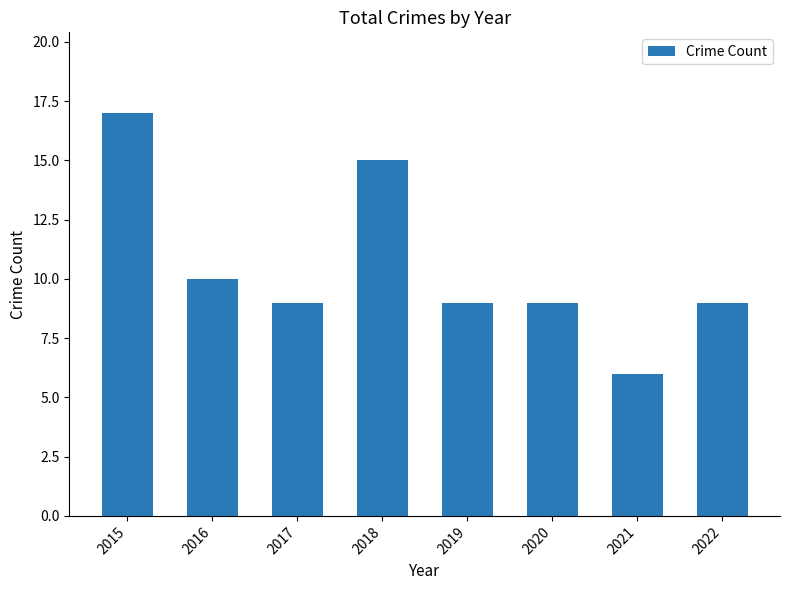

What is the approximate value at 2021?

6